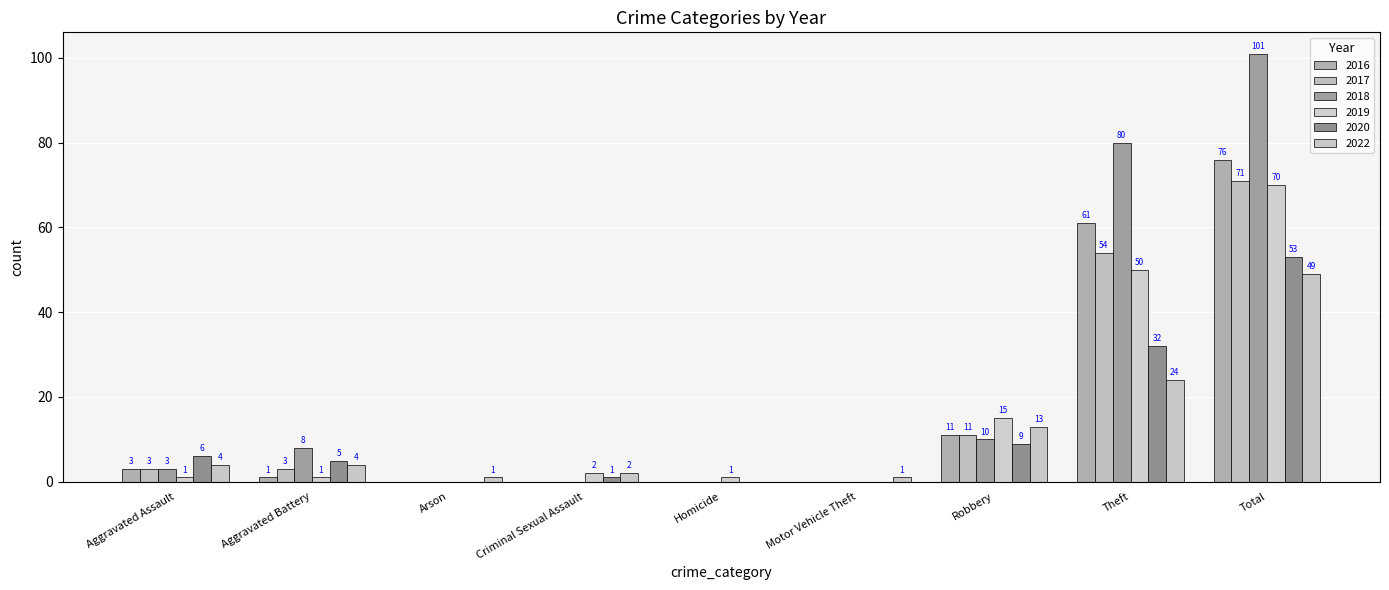

What is the difference between the second highest and minimum values in the 2019 series?

50